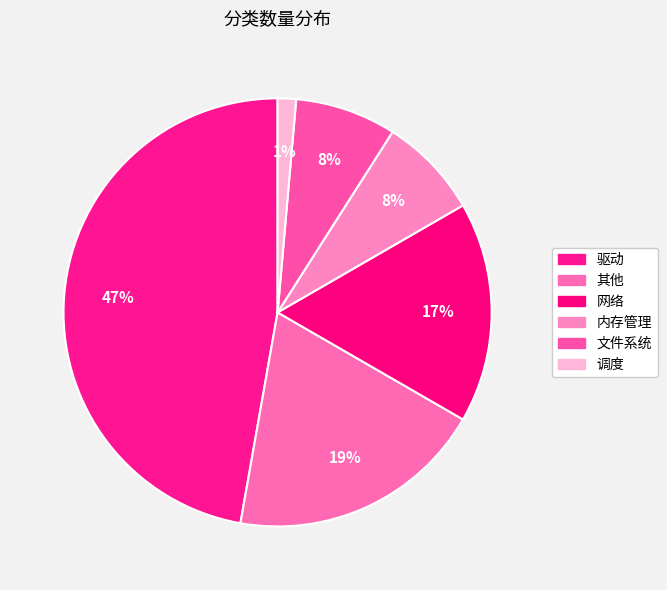

Rank the categories by value from lowest to highest.

调度, 内存管理, 文件系统, 网络, 其他, 驱动